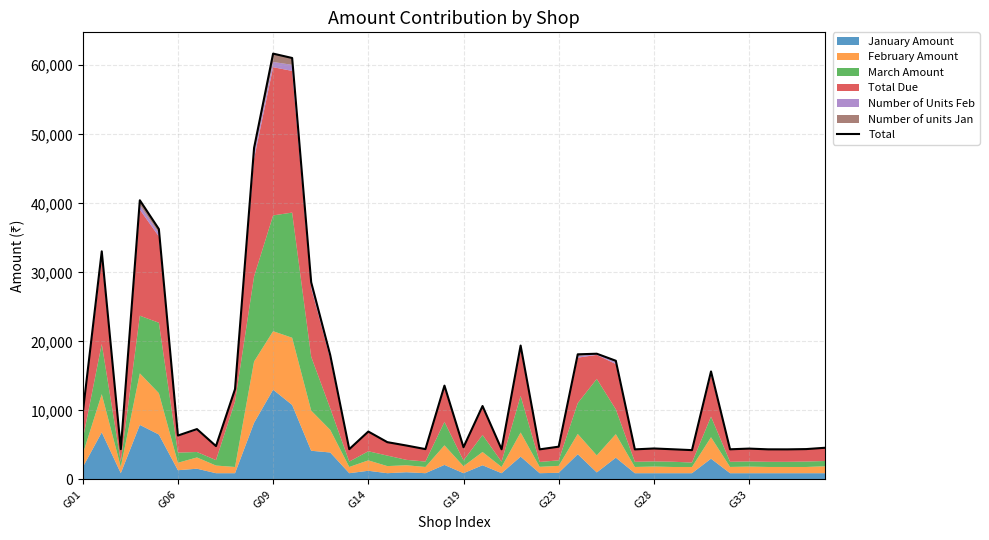

Between 11 and 15, which is larger?

11